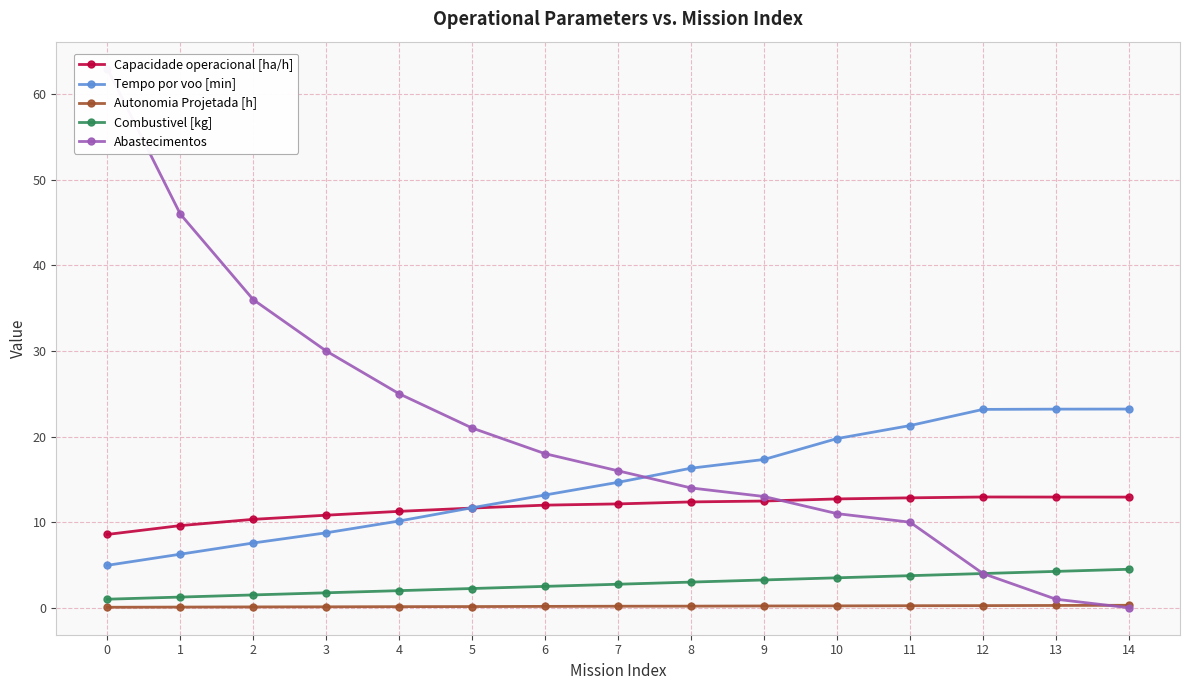

Which series changed the most between 6 and 12?

Abastecimentos